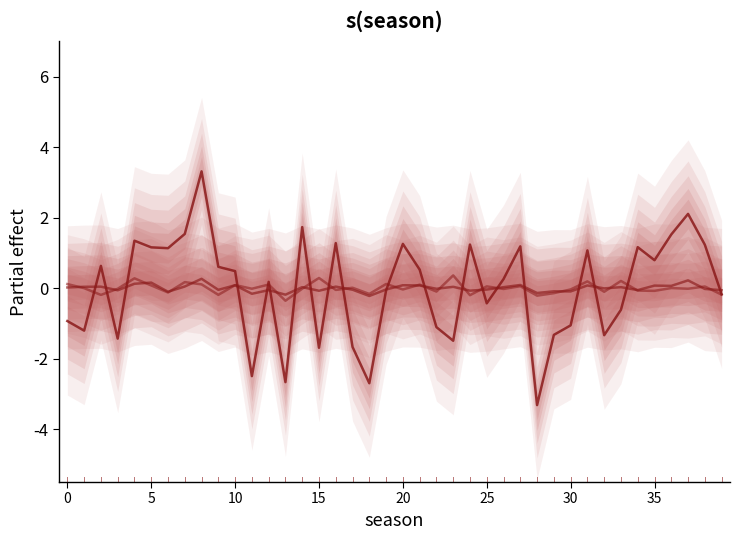

True or false: mean_queue and mean_orbit cross at least once.

True